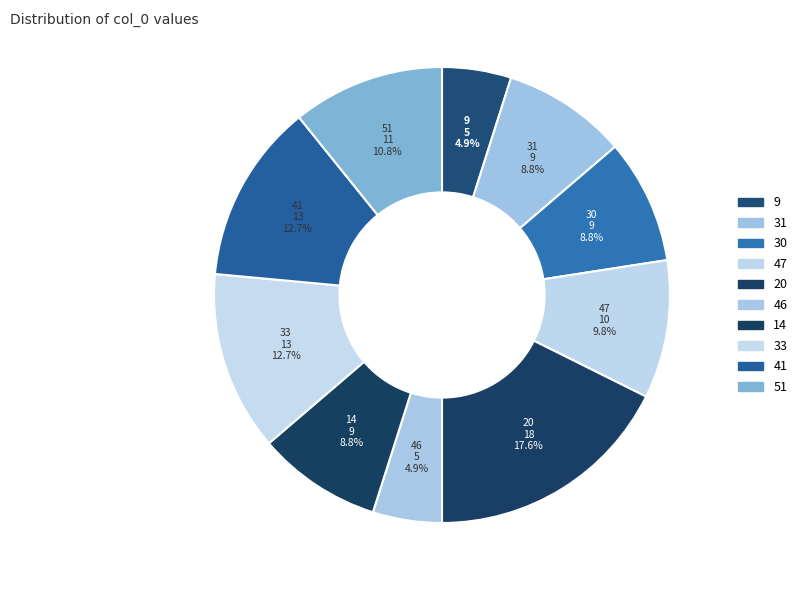

Count the number of slices in the pie.

10